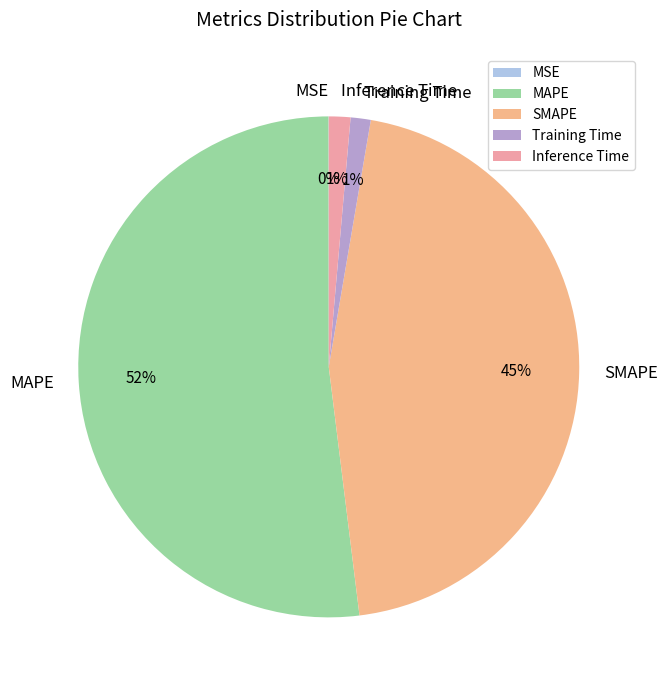

To the nearest percent, what portion does Inference Time represent?

1%